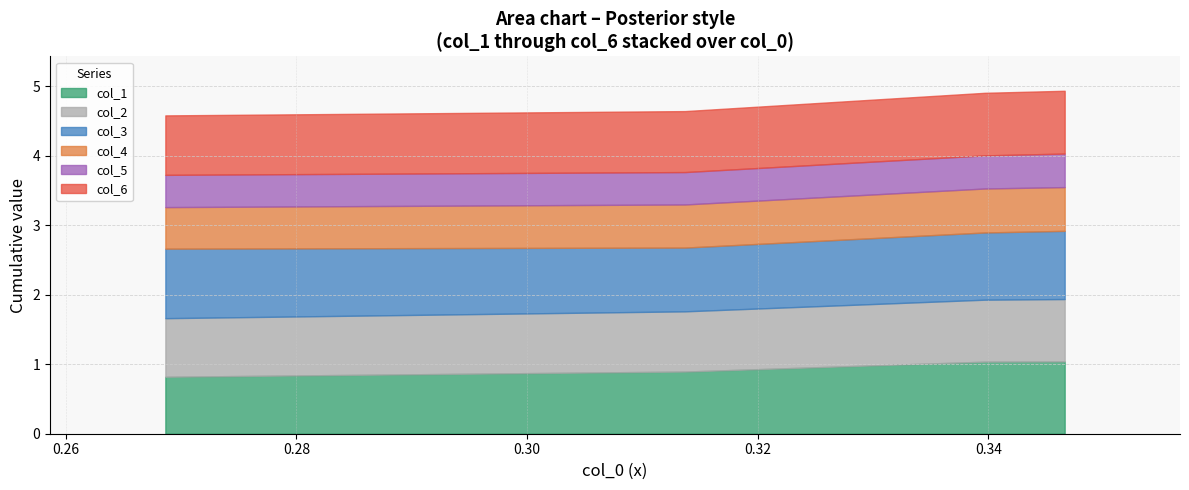

What is the value of the col_4 point at the 3rd from the left?

0.6